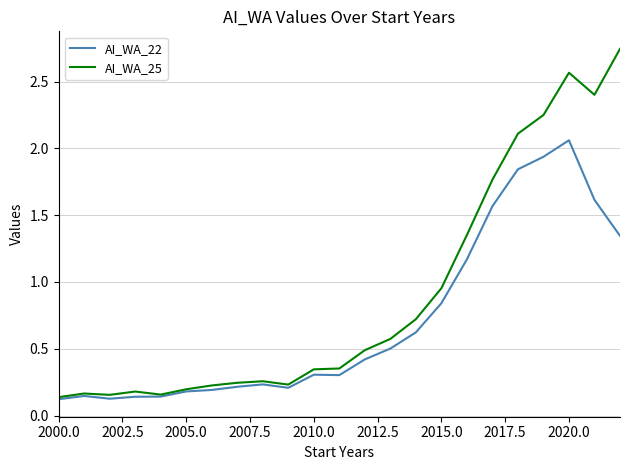

Rank the series by their average value, from lowest to highest.

AI_WA_22, AI_WA_25